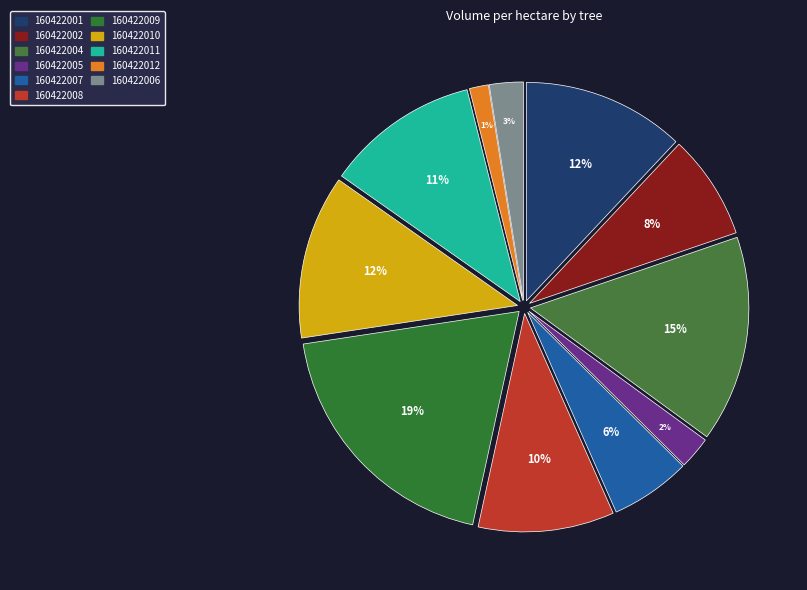

What percentage is the 160422002 slice, to the nearest percent?

8%